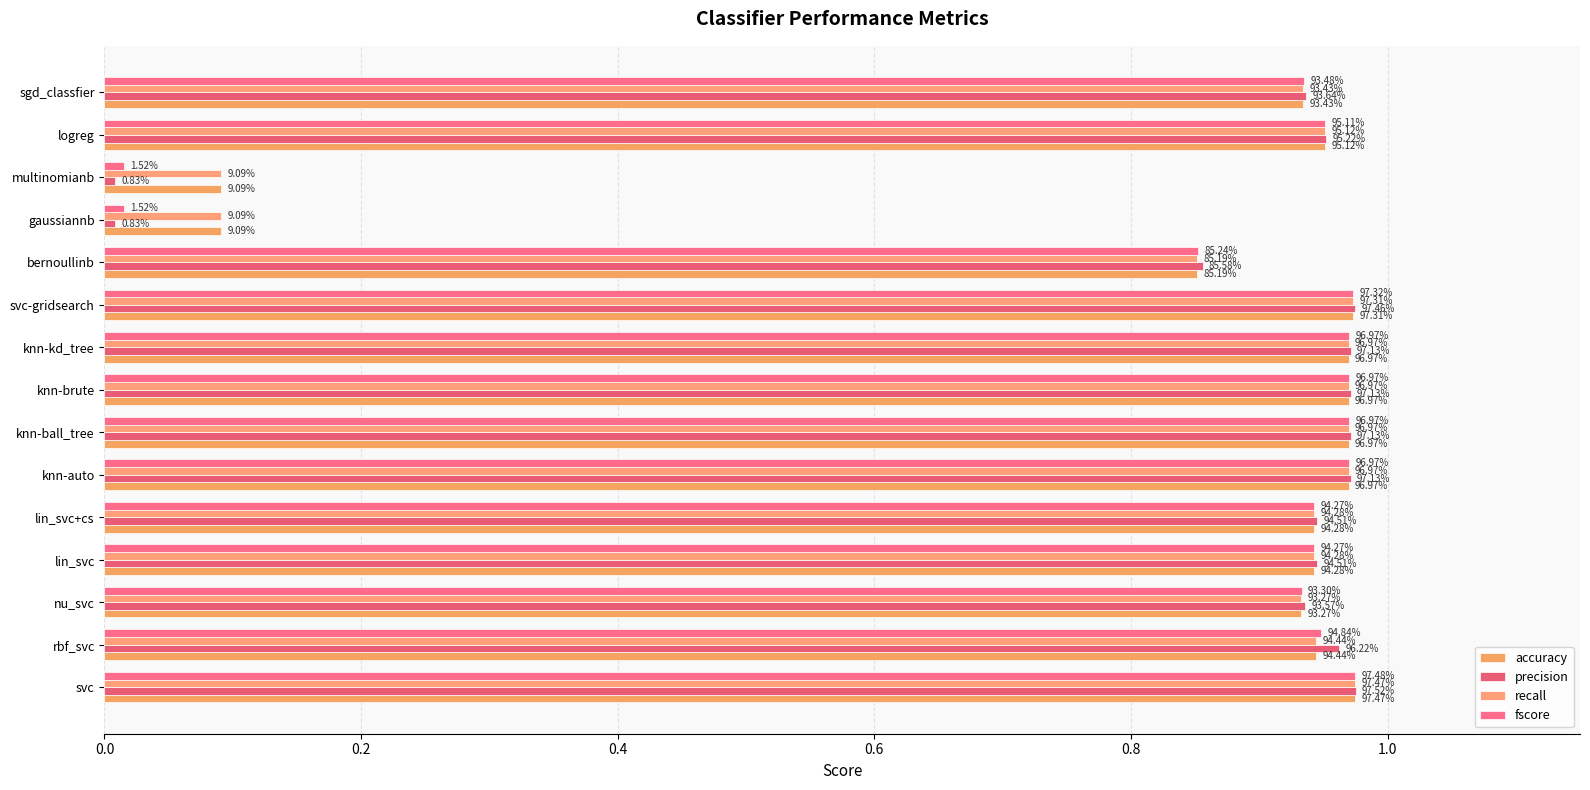

Reading right to left, what are all the values shown in this chart?

accuracy: 0.9	1.0	0.1	0.1	0.9	1.0	1.0	1.0	1.0	1.0	0.9	0.9	0.9	0.9	1.0
precision: 0.9	1.0	0.0	0.0	0.9	1.0	1.0	1.0	1.0	1.0	0.9	0.9	0.9	1.0	1.0
recall: 0.9	1.0	0.1	0.1	0.9	1.0	1.0	1.0	1.0	1.0	0.9	0.9	0.9	0.9	1.0
fscore: 0.9	1.0	0.0	0.0	0.9	1.0	1.0	1.0	1.0	1.0	0.9	0.9	0.9	0.9	1.0